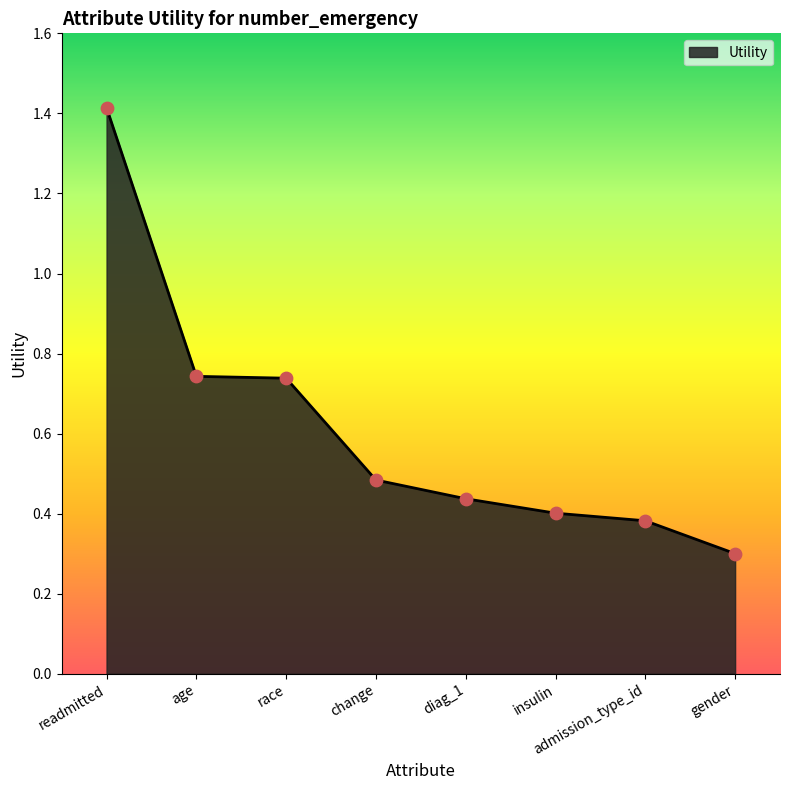

Between admission_type_id and gender, which is larger?

admission_type_id